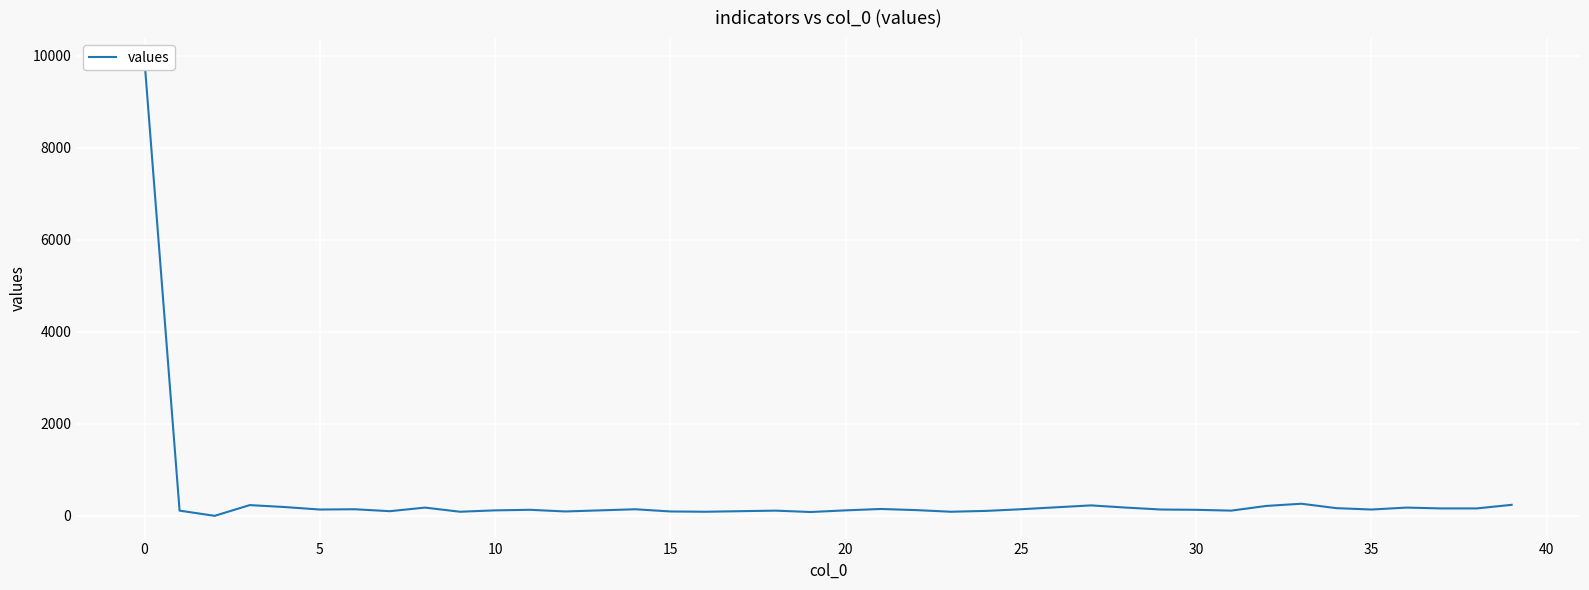

Reading left to right, extract all data points from this chart.

9886	113	0	233	191	137	143	101	179	89	119	131	95	119	143	95	89	101	113	83	119	149	125	89	107	143	185	227	179	137	131	113	215	263	167	137	179	161	161	239